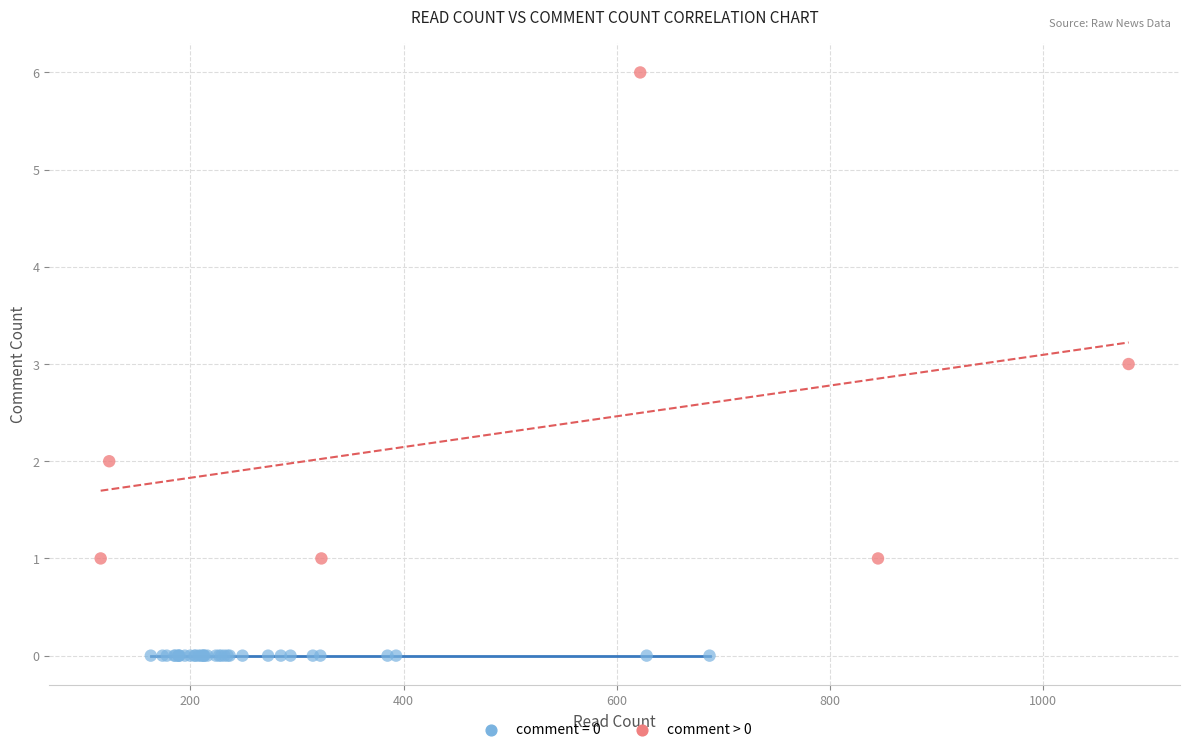

Which series reaches the minimum Y coordinate?

comment = 0